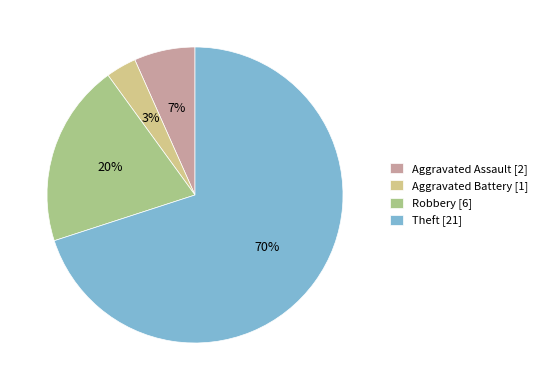

Is the sum of Aggravated Battery [1] and Theft [21] greater than half?

Yes